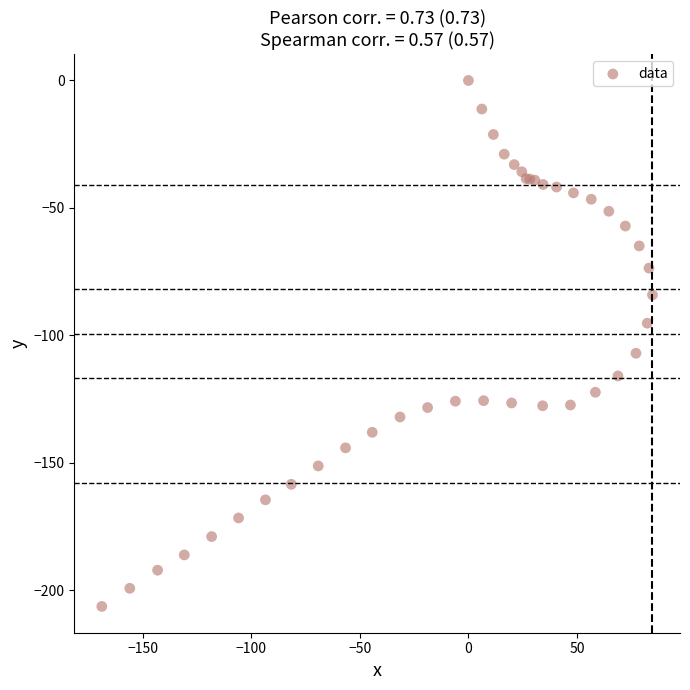

What Y value in the scatter plot is closest to -103?

-107.0